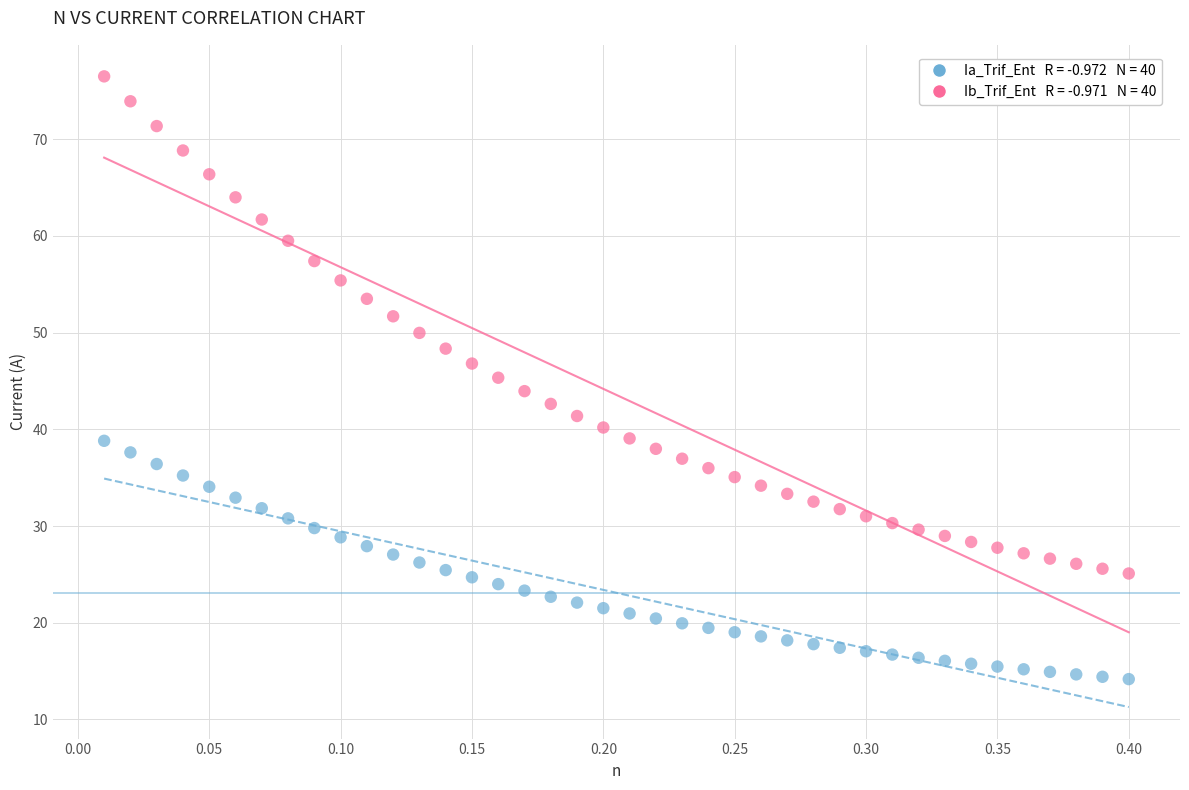

Across all data points, what is the range of X values (max minus min)?

0.4